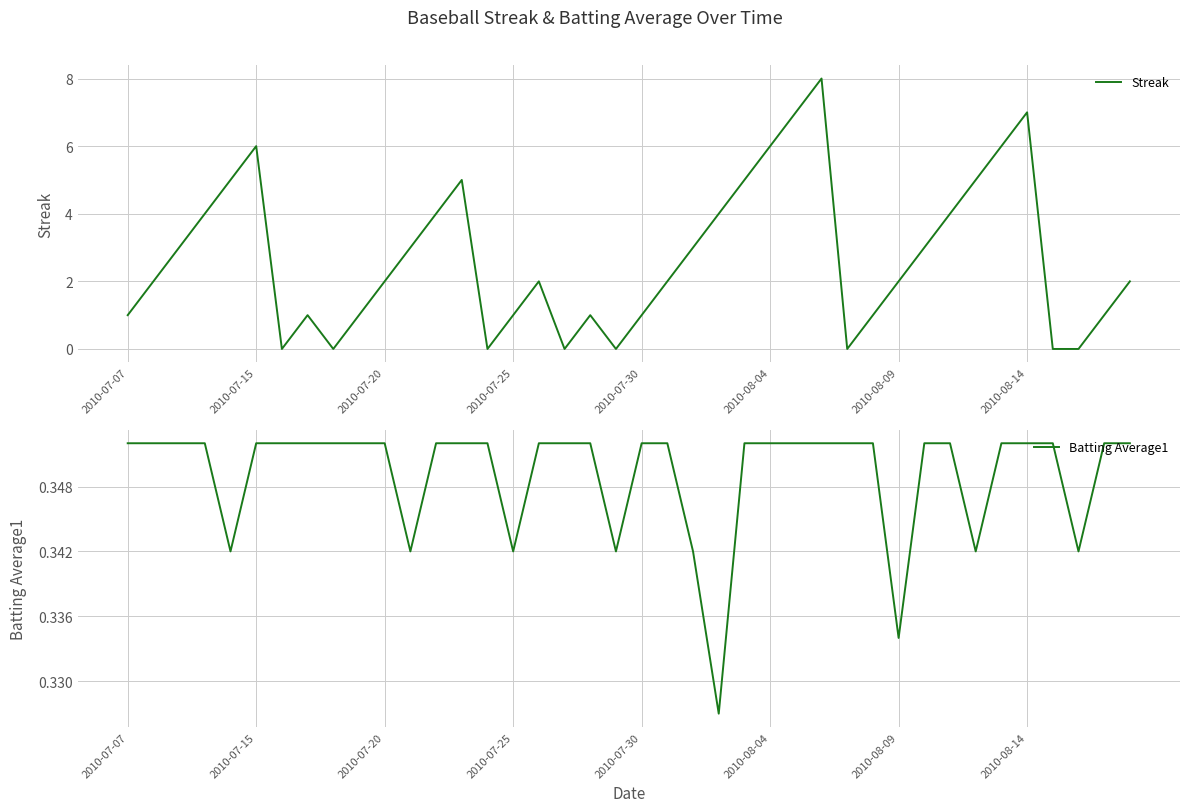

How many interior local valleys does the Batting Average1 series have?

8